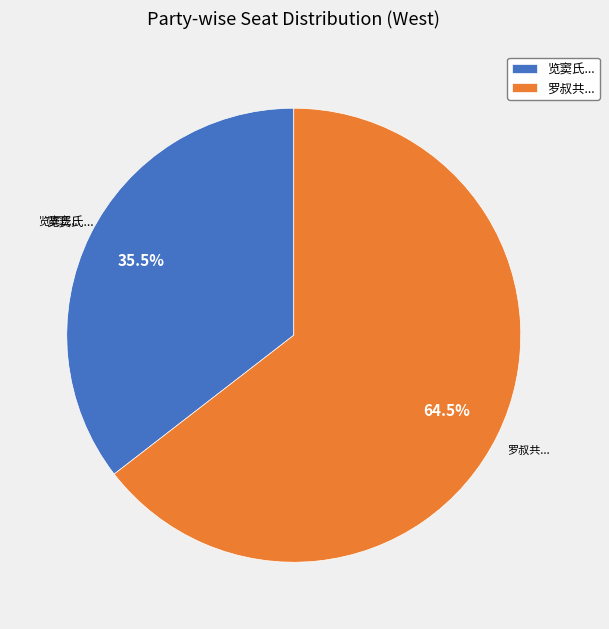

Is the sum of 览窦氏... and 罗叔共... greater than half?

Yes